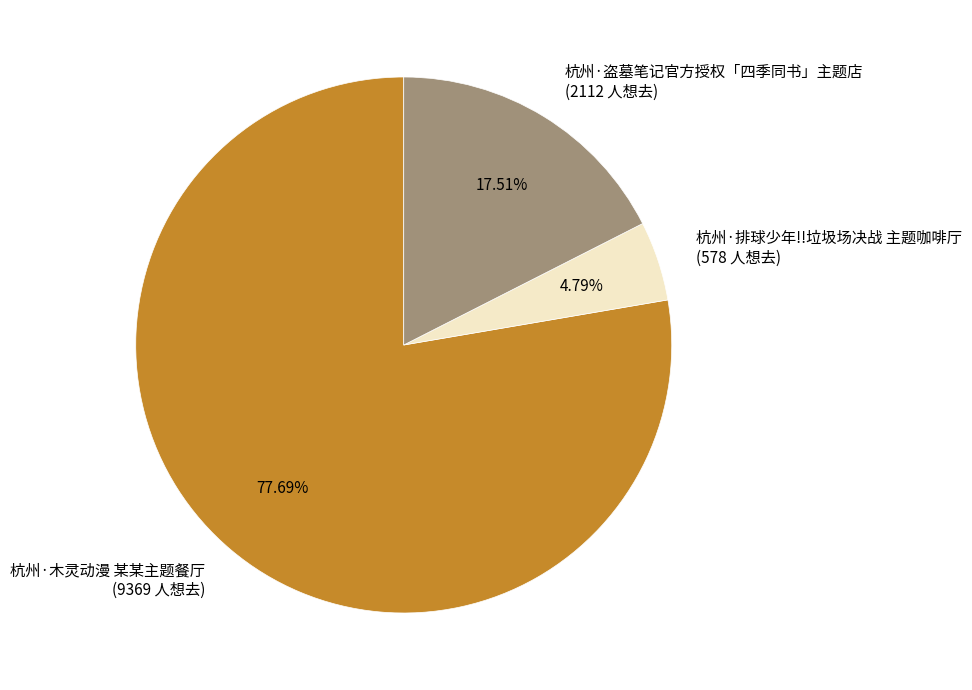

Which category has the smallest portion of the pie?

杭州·排球少年!!垃圾场决战 主题咖啡厅